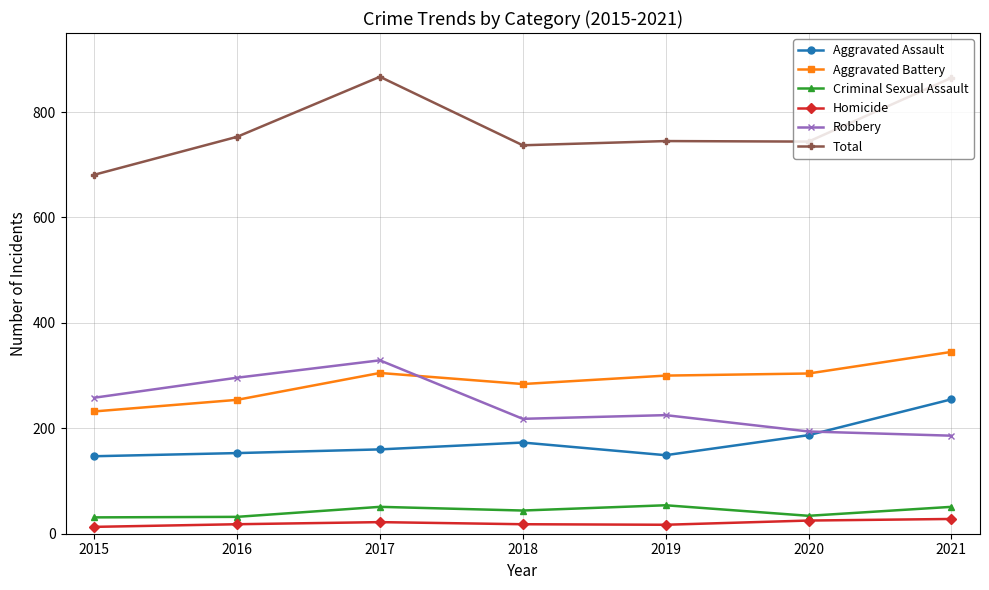

Which series has the widest spread of values?

Total